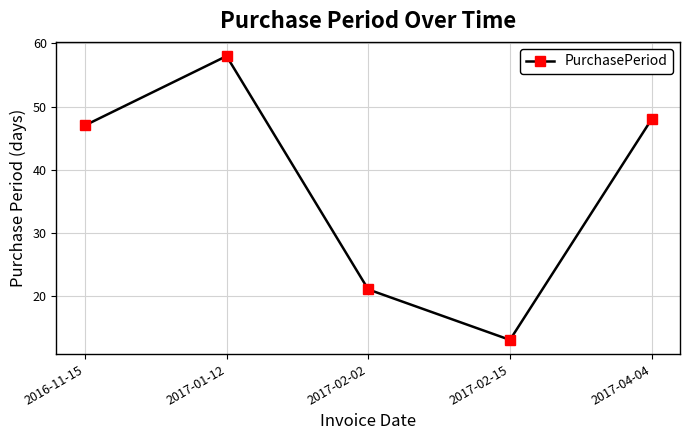

How many data points are less than 47?

2